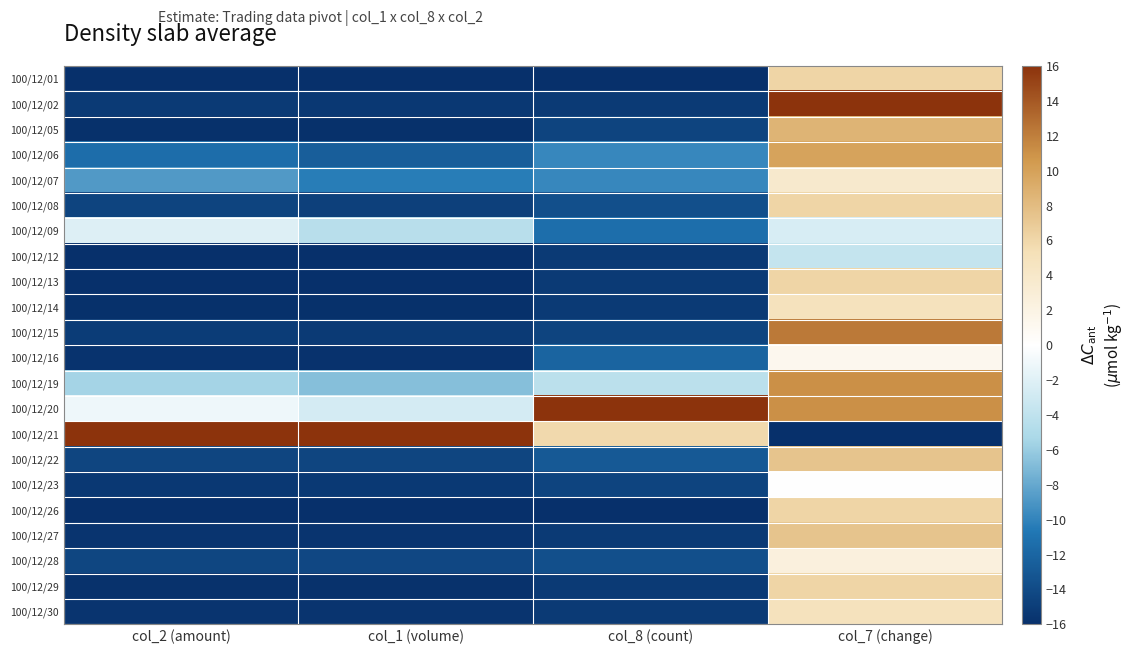

Reading left to right, what are all the values shown in this chart?

100/12/01: col_2 (amount)=-16.0	col_1 (volume)=-16.0	col_8 (count)=-16.0	col_7 (change)=6.2
100/12/02: col_2 (amount)=-15.2	col_1 (volume)=-15.4	col_8 (count)=-15.2	col_7 (change)=16.0
100/12/05: col_2 (amount)=-15.9	col_1 (volume)=-15.9	col_8 (count)=-14.4	col_7 (change)=8.6
100/12/06: col_2 (amount)=-11.4	col_1 (volume)=-12.5	col_8 (count)=-9.8	col_7 (change)=9.8
100/12/07: col_2 (amount)=-8.8	col_1 (volume)=-10.4	col_8 (count)=-9.8	col_7 (change)=3.7
100/12/08: col_2 (amount)=-14.5	col_1 (volume)=-14.8	col_8 (count)=-13.7	col_7 (change)=6.2
100/12/09: col_2 (amount)=-2.1	col_1 (volume)=-4.5	col_8 (count)=-11.3	col_7 (change)=-2.5
100/12/12: col_2 (amount)=-16.0	col_1 (volume)=-16.0	col_8 (count)=-15.2	col_7 (change)=-3.7
100/12/13: col_2 (amount)=-16.0	col_1 (volume)=-16.0	col_8 (count)=-15.2	col_7 (change)=6.2
100/12/14: col_2 (amount)=-15.9	col_1 (volume)=-15.9	col_8 (count)=-15.2	col_7 (change)=4.9
100/12/15: col_2 (amount)=-15.1	col_1 (volume)=-15.2	col_8 (count)=-14.4	col_7 (change)=12.3
100/12/16: col_2 (amount)=-15.7	col_1 (volume)=-15.8	col_8 (count)=-12.1	col_7 (change)=1.2
100/12/19: col_2 (amount)=-5.5	col_1 (volume)=-6.7	col_8 (count)=-4.3	col_7 (change)=11.1
100/12/20: col_2 (amount)=-1.0	col_1 (volume)=-2.7	col_8 (count)=16.0	col_7 (change)=11.1
100/12/21: col_2 (amount)=16.0	col_1 (volume)=16.0	col_8 (count)=5.9	col_7 (change)=-16.0
100/12/22: col_2 (amount)=-14.4	col_1 (volume)=-14.4	col_8 (count)=-12.9	col_7 (change)=7.4
100/12/23: col_2 (amount)=-15.3	col_1 (volume)=-15.3	col_8 (count)=-14.4	col_7 (change)=0.0
100/12/26: col_2 (amount)=-16.0	col_1 (volume)=-16.0	col_8 (count)=-16.0	col_7 (change)=6.2
100/12/27: col_2 (amount)=-15.7	col_1 (volume)=-15.6	col_8 (count)=-15.2	col_7 (change)=7.4
100/12/28: col_2 (amount)=-14.3	col_1 (volume)=-14.2	col_8 (count)=-13.7	col_7 (change)=2.5
100/12/29: col_2 (amount)=-15.8	col_1 (volume)=-15.8	col_8 (count)=-15.2	col_7 (change)=6.2
100/12/30: col_2 (amount)=-15.7	col_1 (volume)=-15.6	col_8 (count)=-15.2	col_7 (change)=4.9